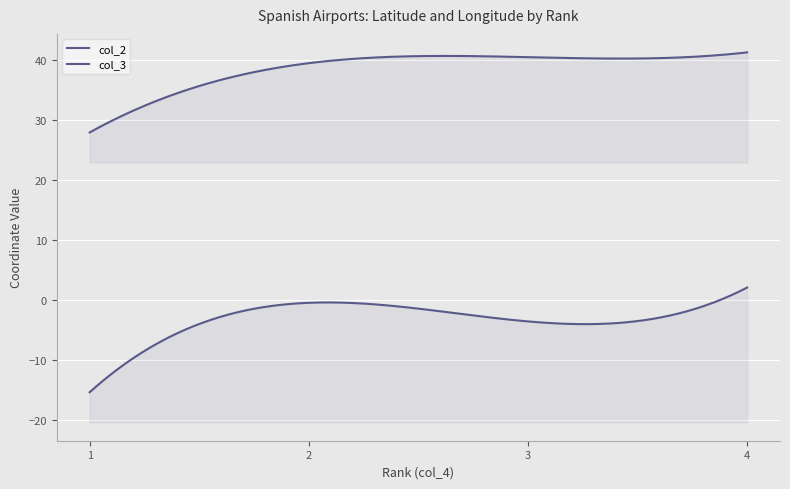

What is the value of the col_3 point at the 4th from the left?

2.1